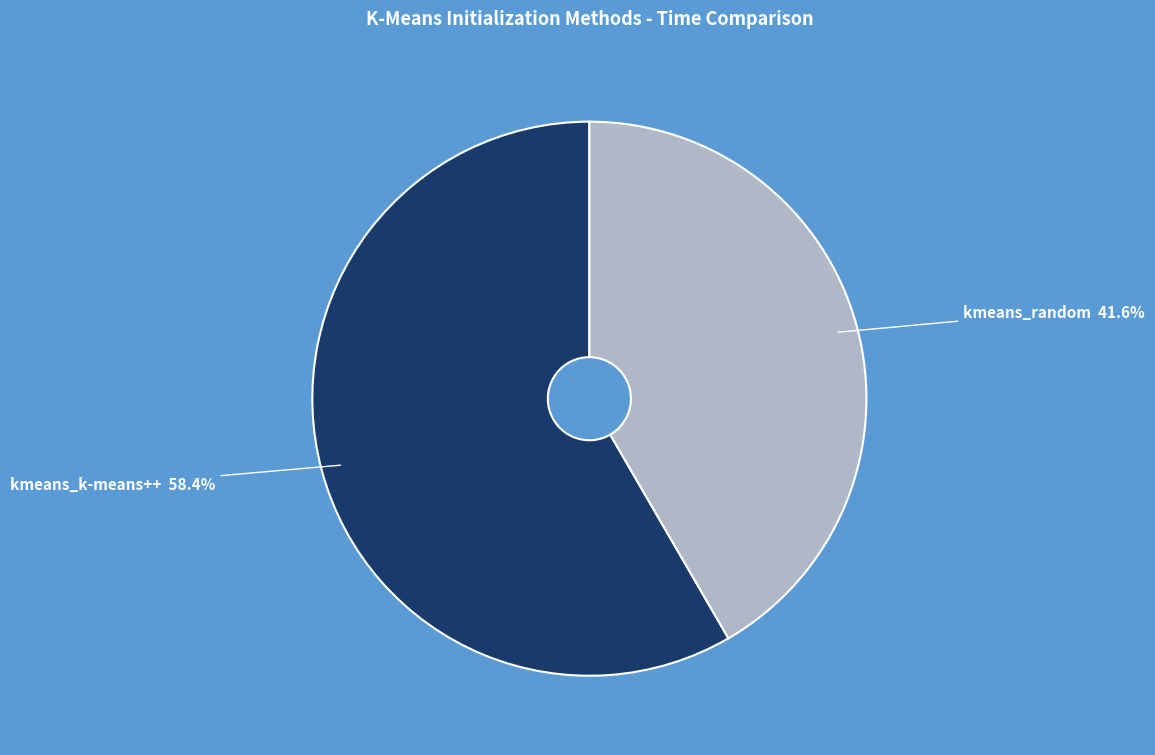

To the nearest percent, what is the difference between the kmeans_random and kmeans_k-means++ slice percentages?

17%